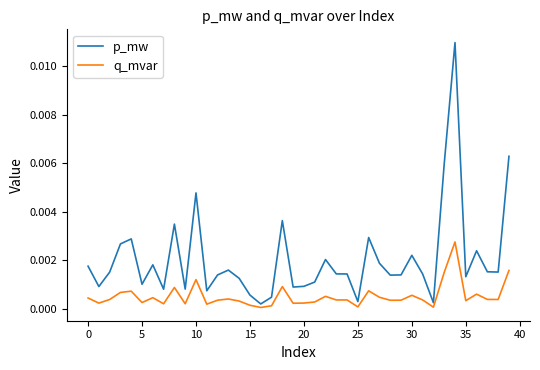

List the series in order of their overall mean, highest first.

p_mw, q_mvar